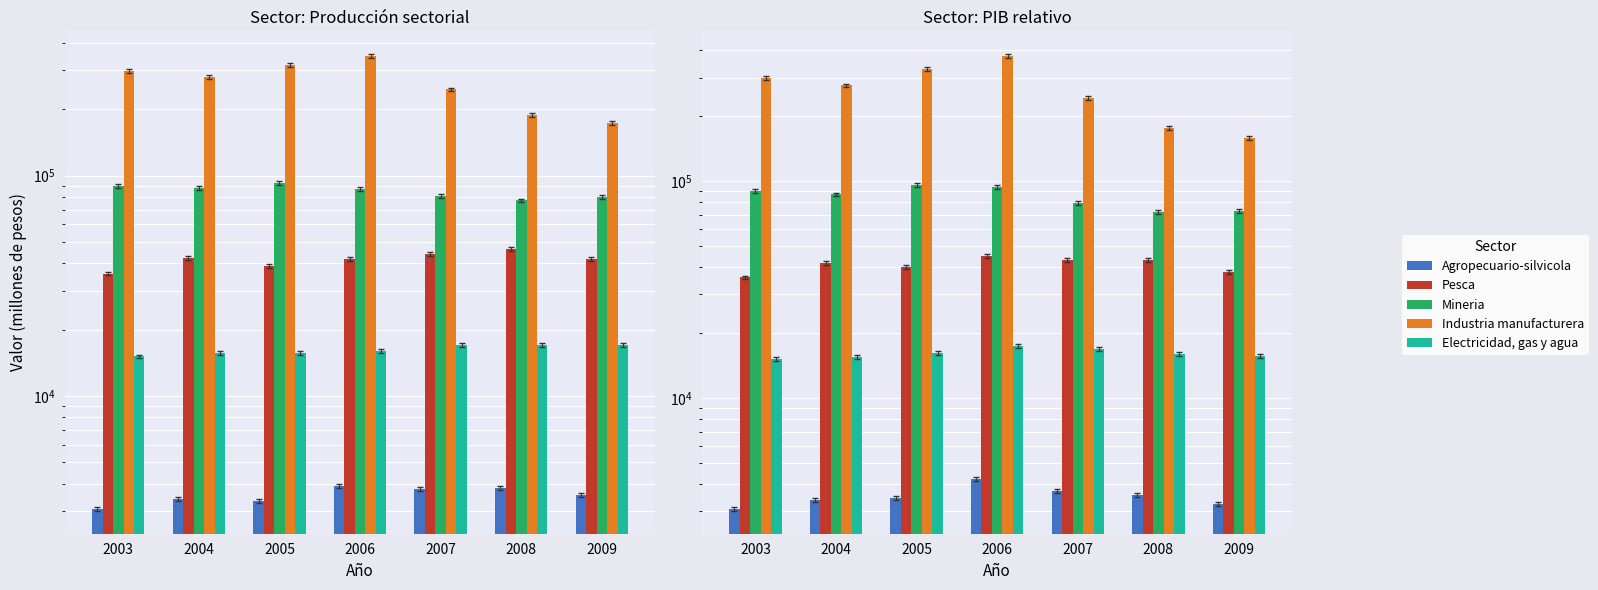

The Electricidad, gas y agua series shows 22635.5 at 2008. True or false?

False